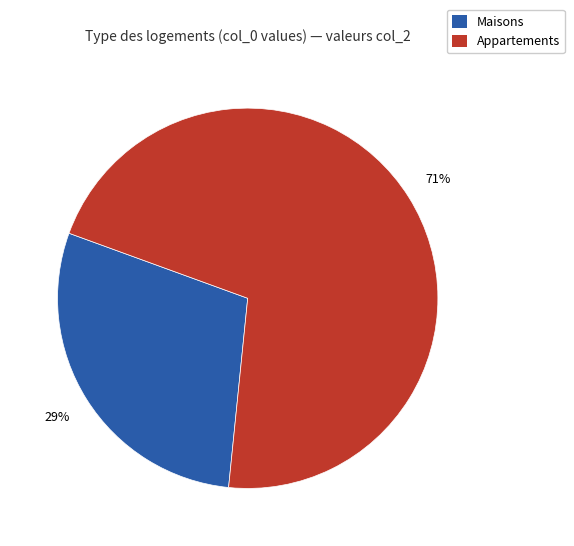

Which has a higher value, Appartements or Maisons?

Appartements